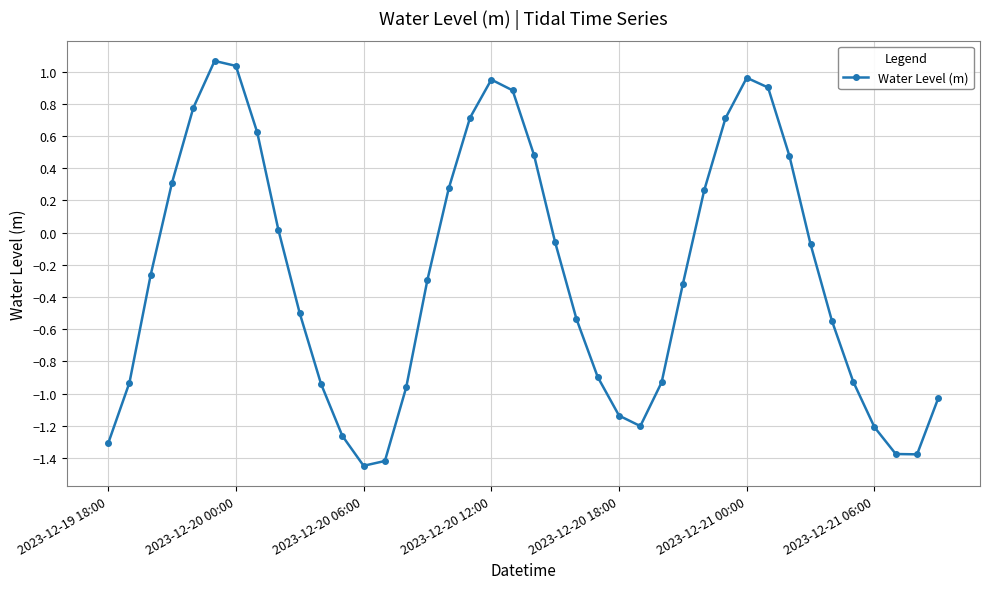

Is this an area chart (filled region under the line)?

No